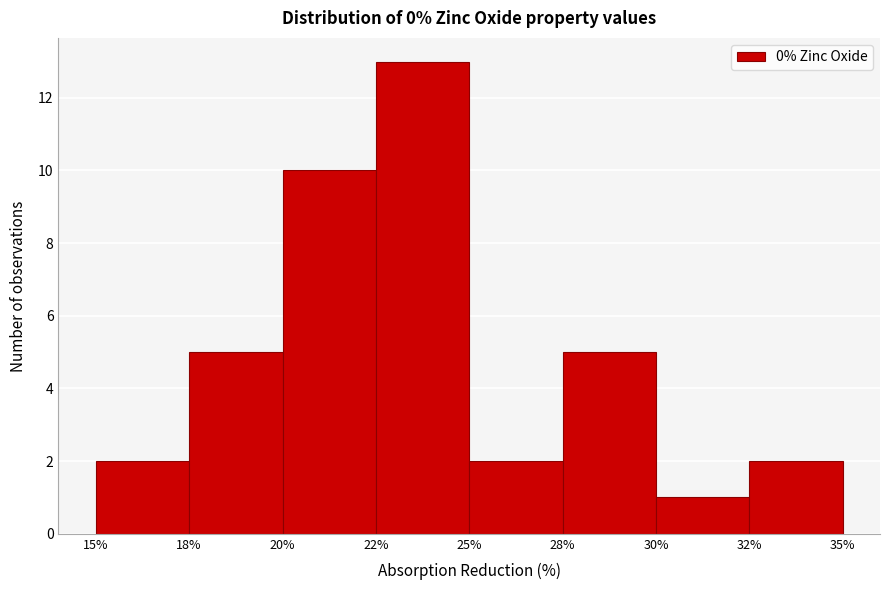

Reading left to right, list all the values displayed in this chart.

2	5	10	13	2	5	1	2